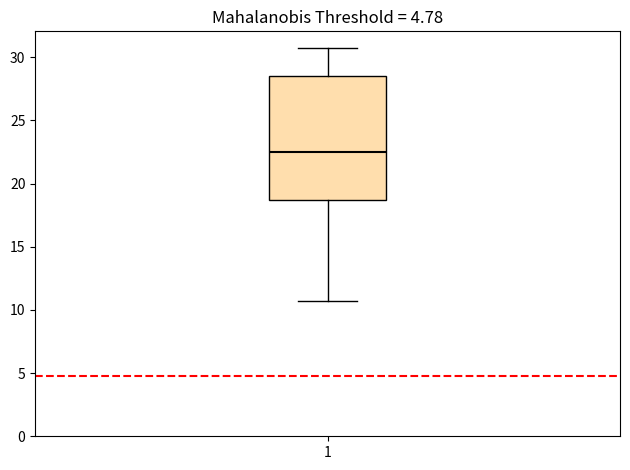

Read this box plot against the y-axis: the position of the median line, the range covered by the box, and the ends of both whiskers. The values are not printed on the chart, so give them approximately, as read against the axis.

median 22.5, box 18.5 to 28.5, whiskers 10.5 to 31.0